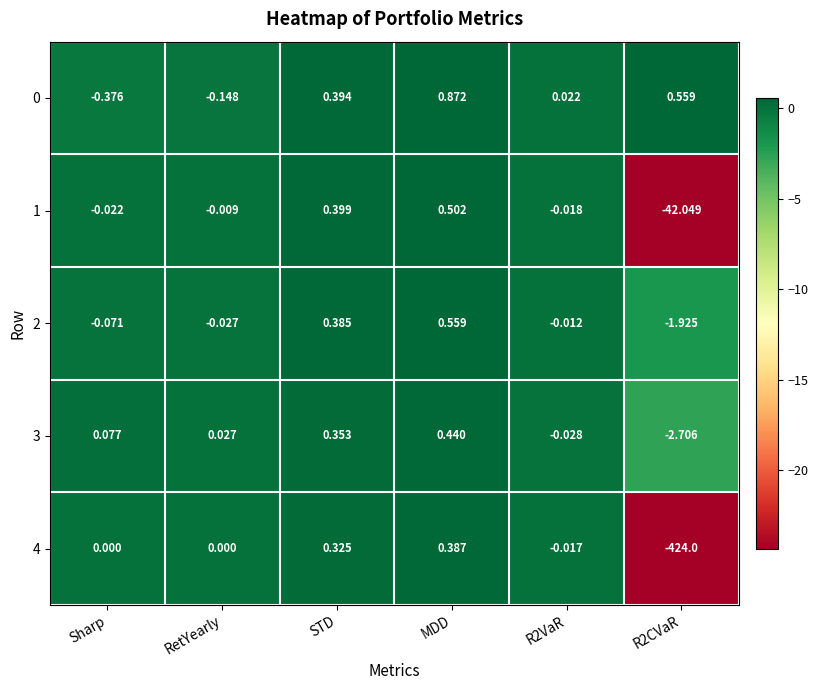

At which category is the sum across all series the highest?

MDD